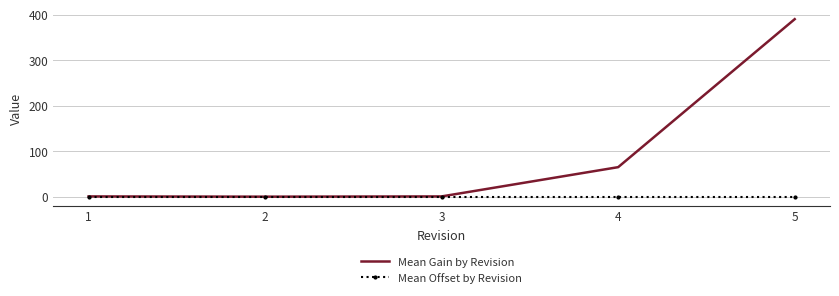

What is the total value across all series at 2?

0.4